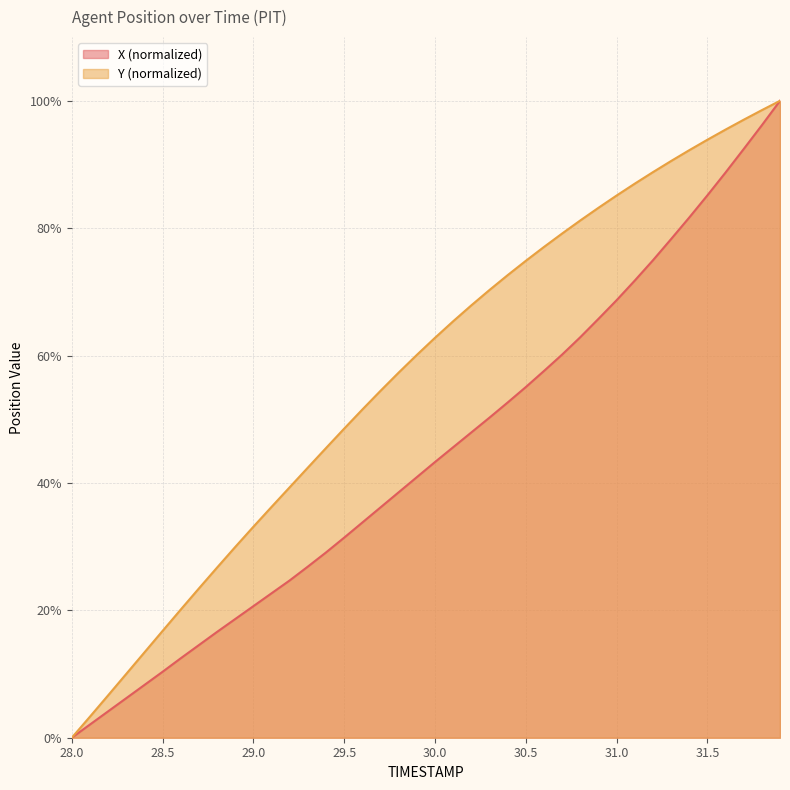

What is the label of the 34th point from the right?

28.6